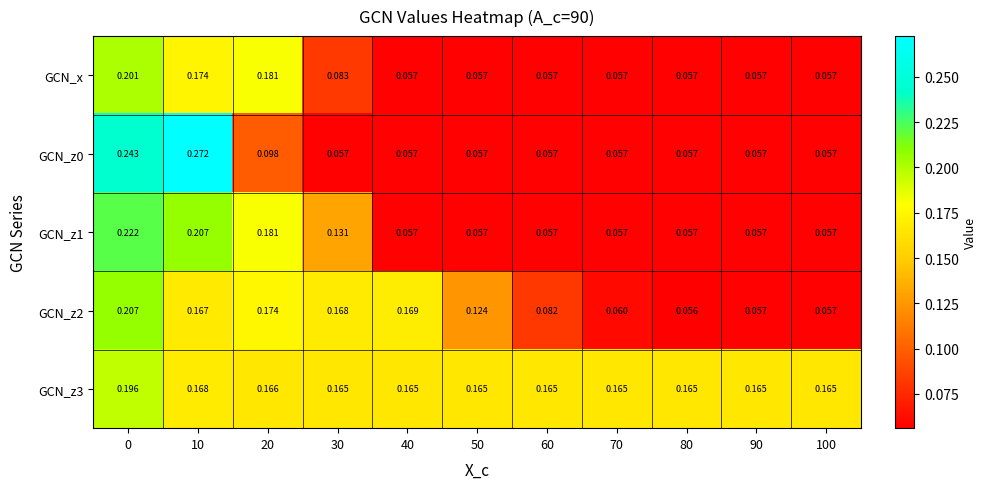

Is the value of GCN_x at 70 greater than the value of GCN_z2 at 30?

No